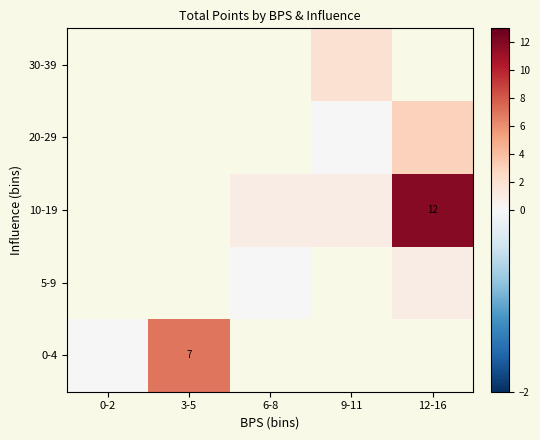

True or false: 20-29 has a value of 0.0 at 9-11.

True